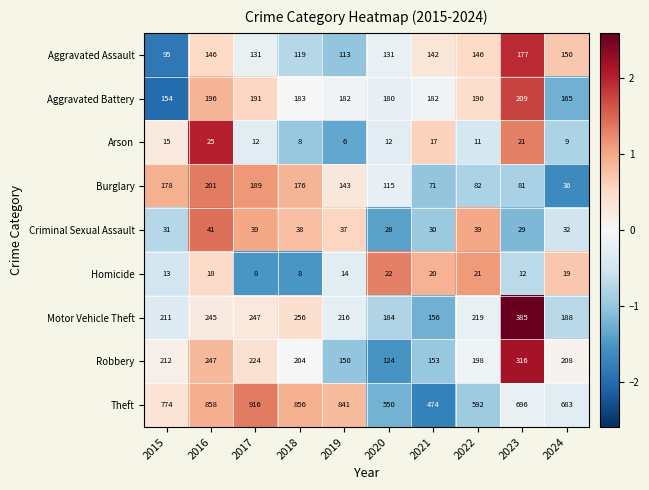

Which series has the largest range (max minus min)?

Theft